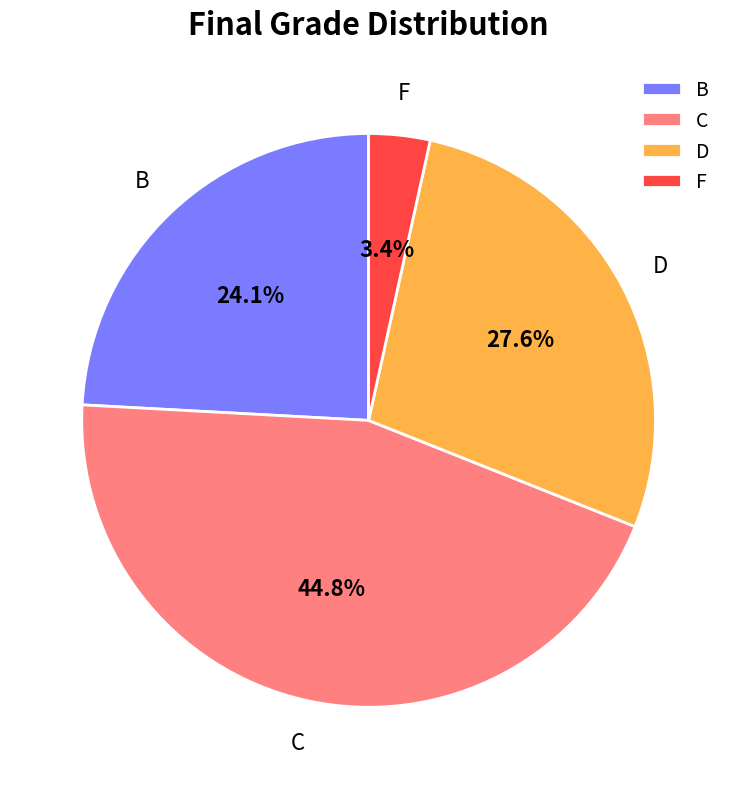

To the nearest percent, what is the average slice percentage?

25%